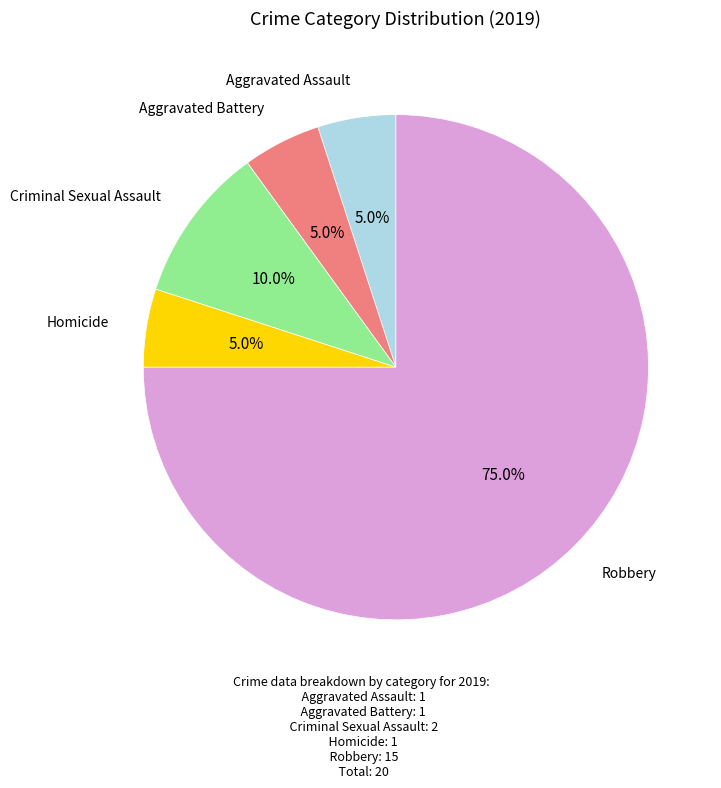

Does any single category account for the majority?

Yes